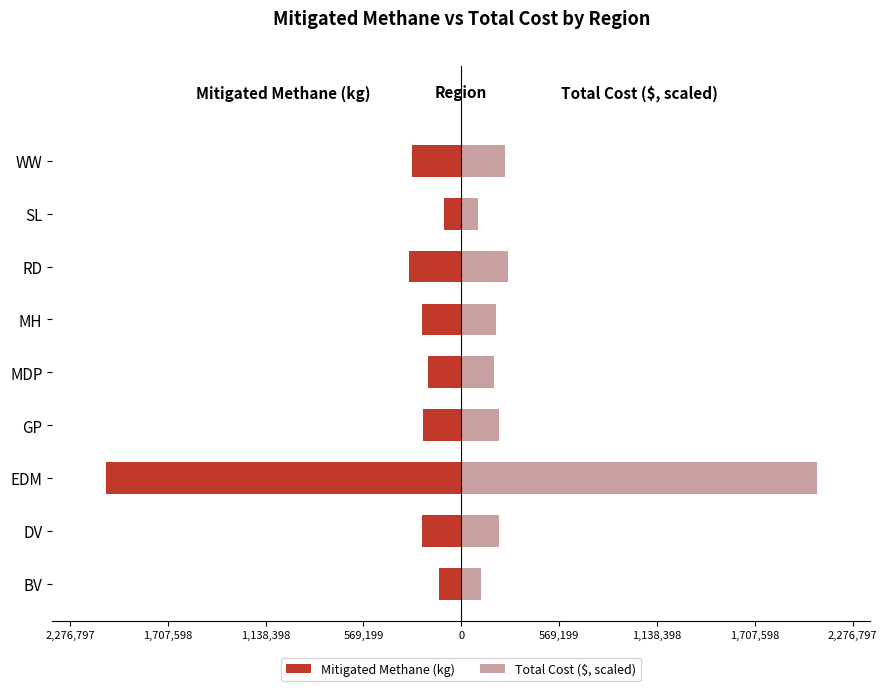

At EDM, list the series in order from smallest to largest.

Mitigated Methane (kg), Total Cost ($, scaled)